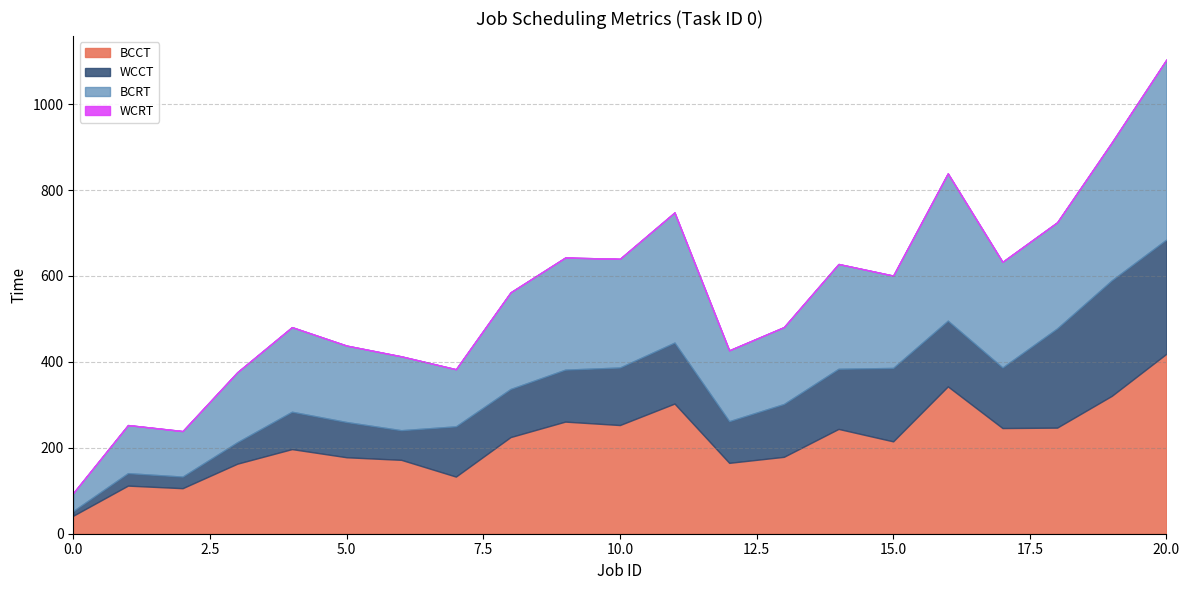

How many values in the WCCT series exceed 337?

10